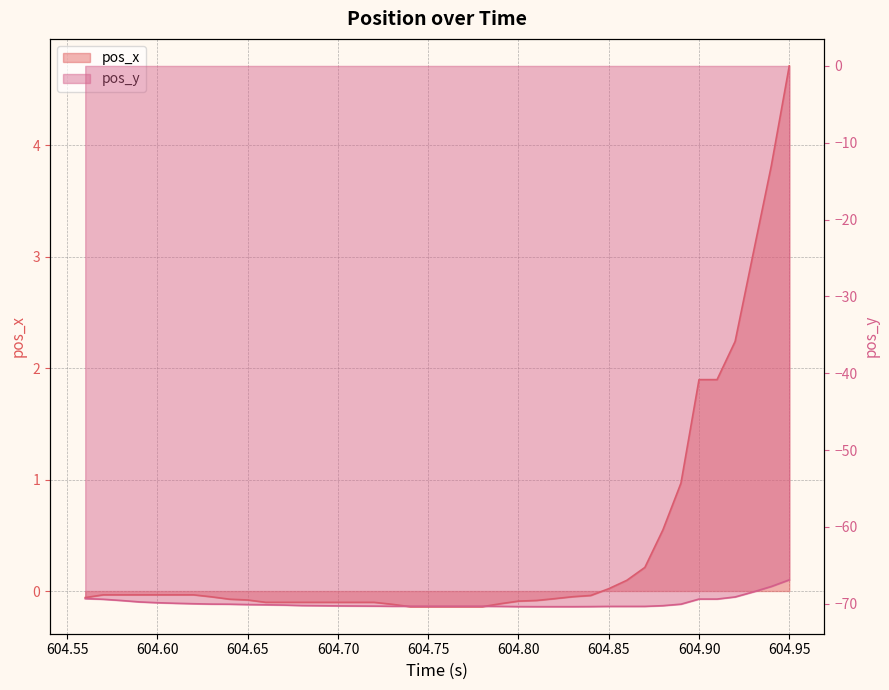

At how many categories does at least one series exceed -36?

40